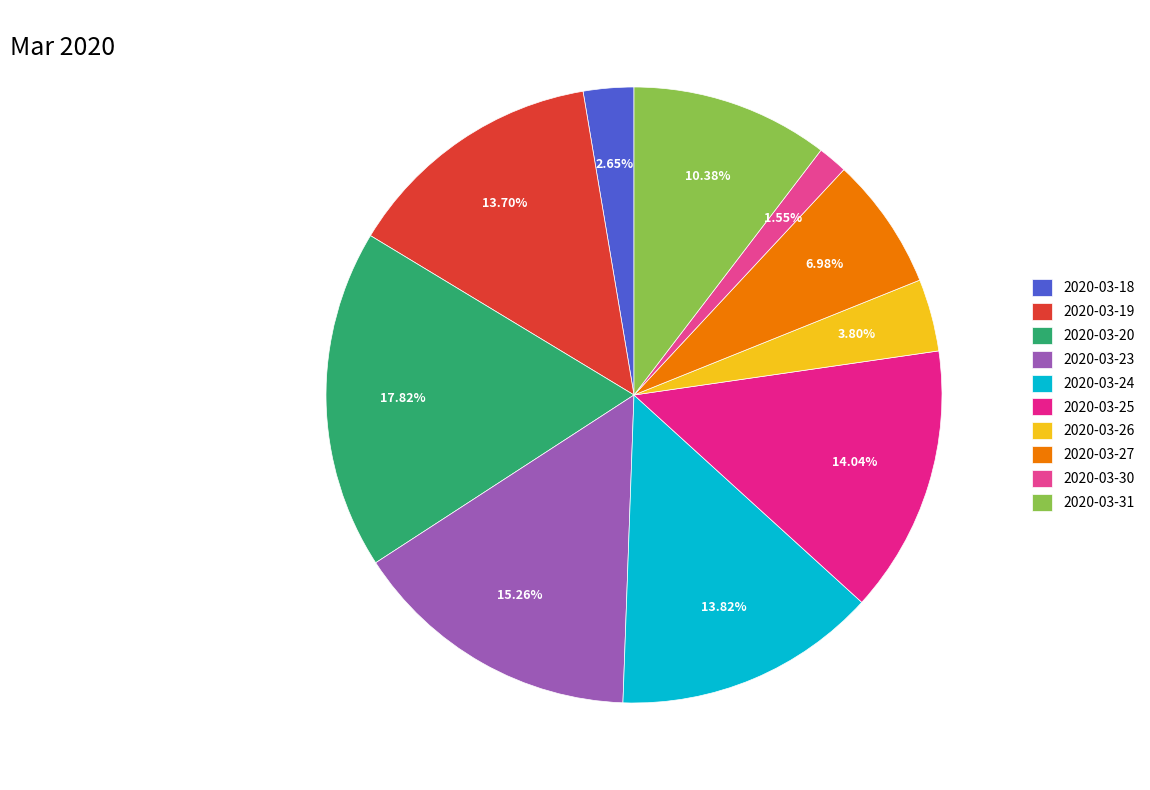

What is the ratio of the value at 2020-03-30 to the value at 2020-03-24?

0.1